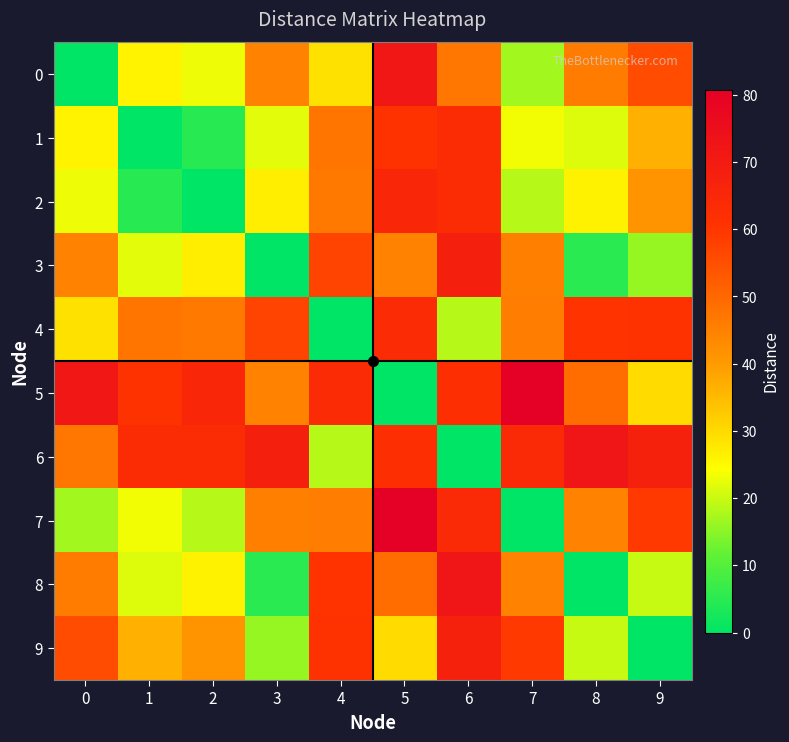

What is the greatest value displayed?

80.8